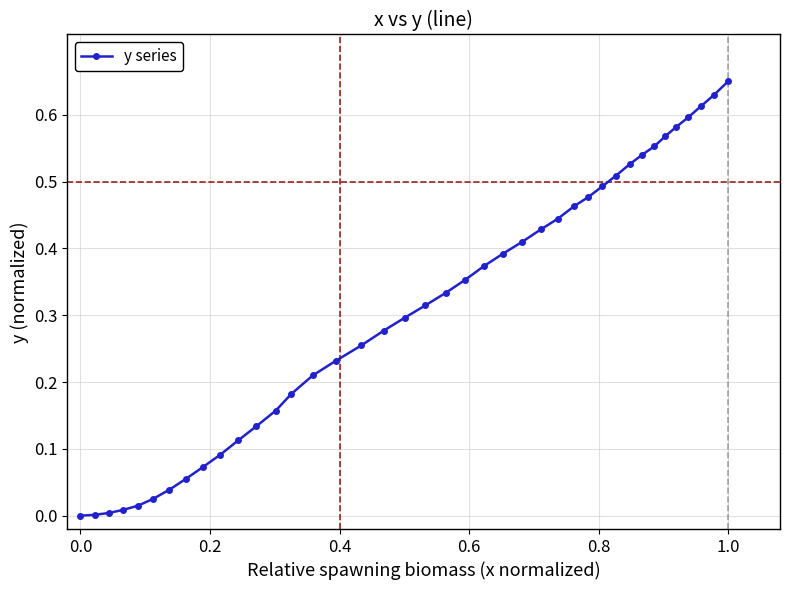

At which category does the chart reach its peak across all series?

1.0